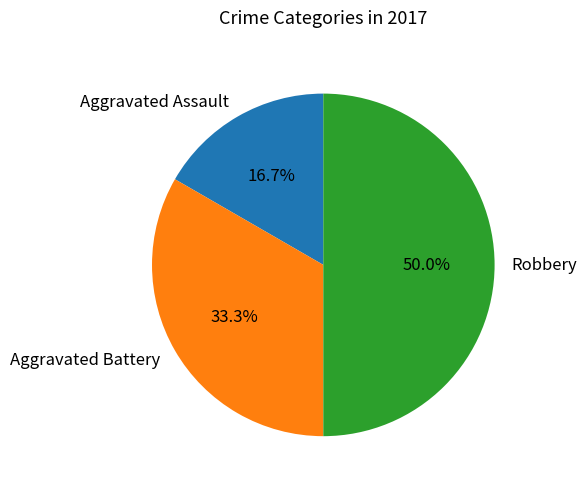

How much of the chart is everything except Robbery?

50.0%